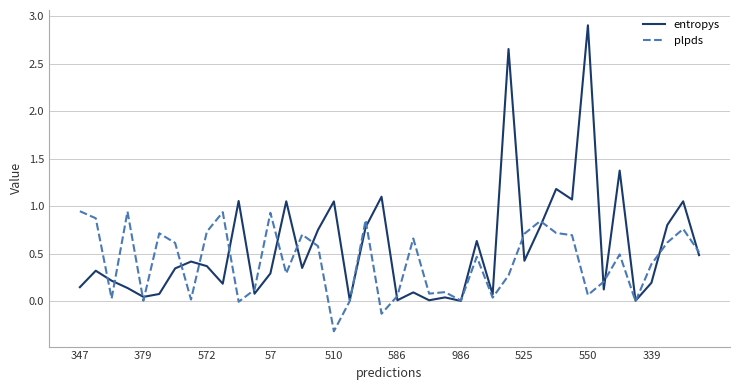

Which series has the widest spread of values?

entropys